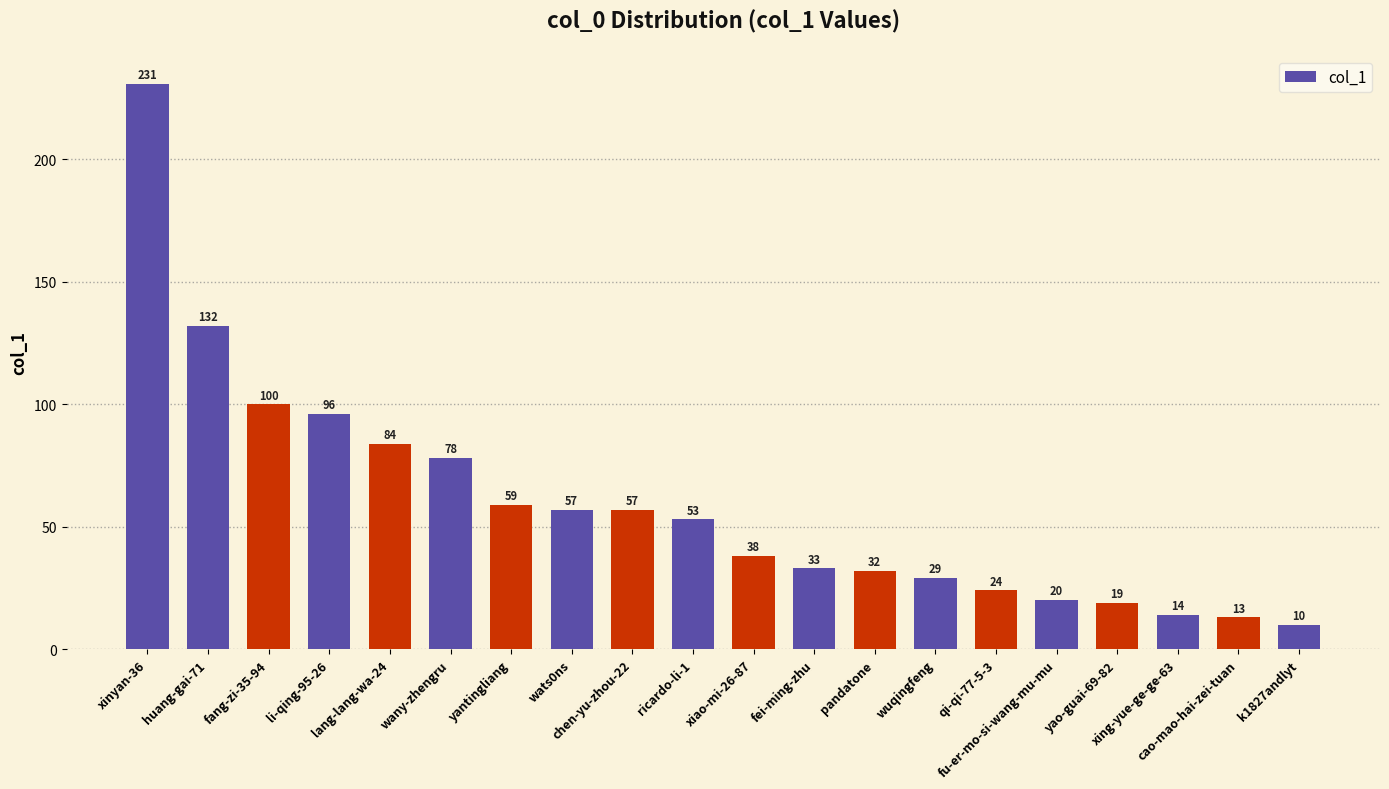

What is the ratio of the value at wats0ns to the value at ricardo-li-1?

1.1